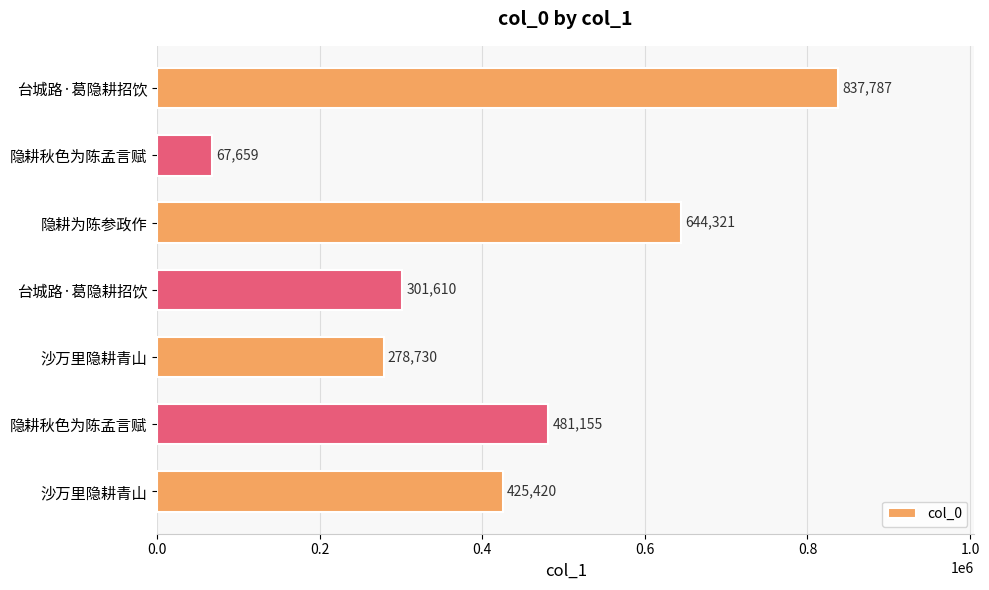

Does the chart contain any negative values?

No